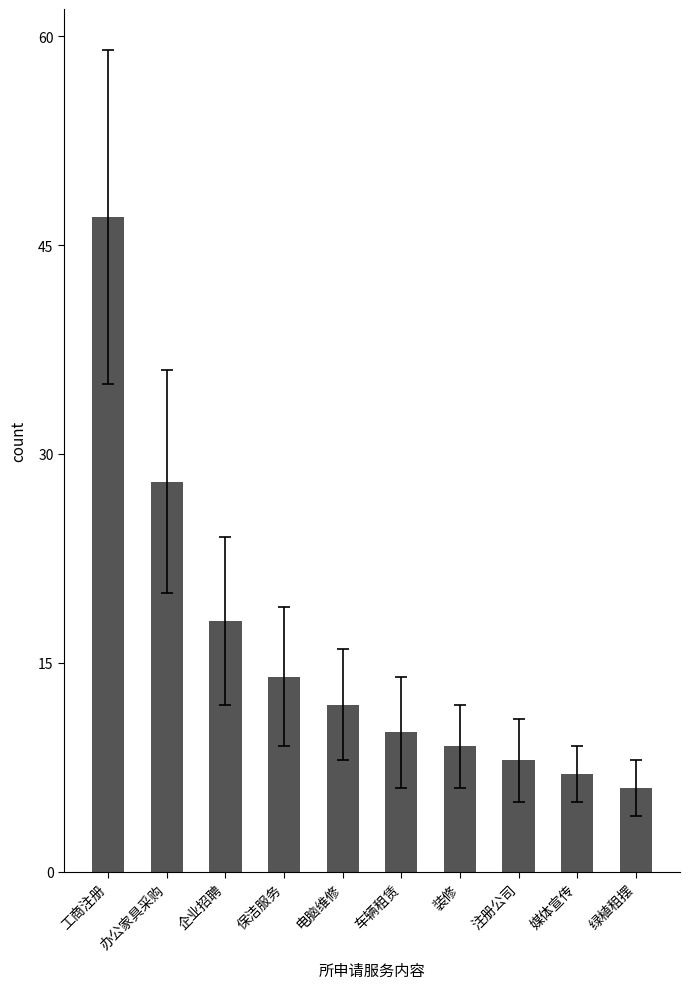

What is the change in value from 保洁服务 to 注册公司?

-6